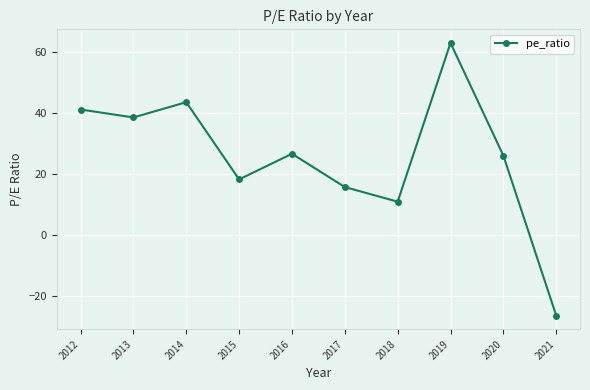

What is the value of the 4th point from the left?

18.1